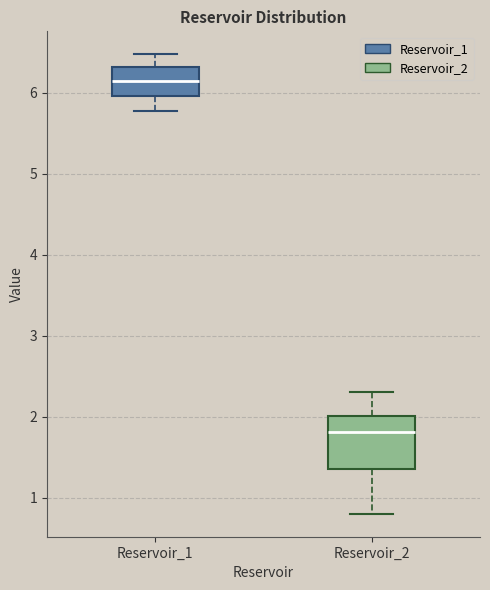

Reading left to right, read every box against the y-axis: the position of its median line, the range the box covers, and the ends of its whiskers. The values are not printed on the chart, so give them approximately, as read against the axis.

Reservoir_1: median 6.1, box 6.0 to 6.3, whiskers 5.8 to 6.5
Reservoir_2: median 1.8, box 1.4 to 2.0, whiskers 0.8 to 2.3